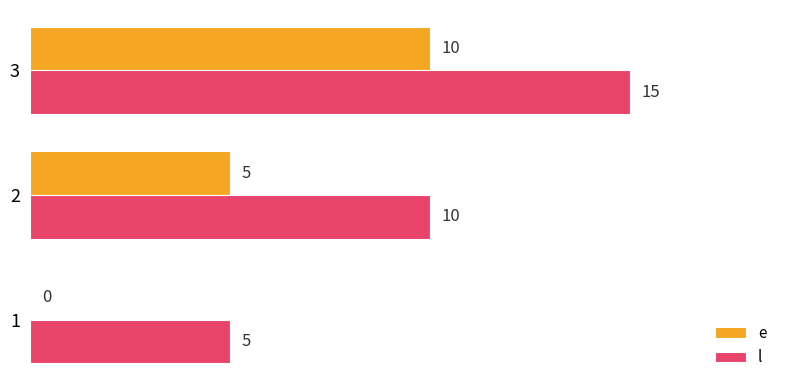

At which category is the sum across all series the highest?

3